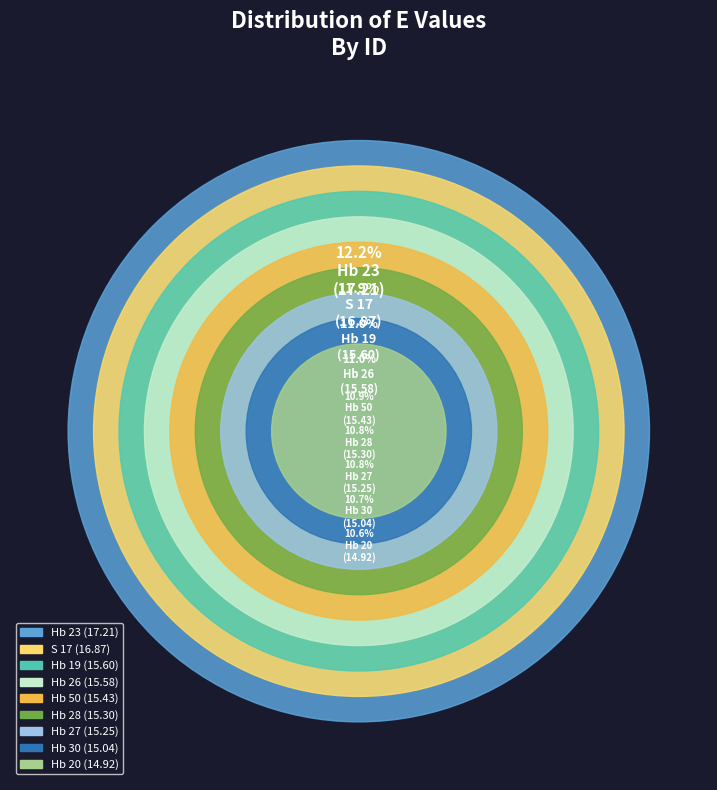

What portion of the pie excludes Hb 26?

89.0%